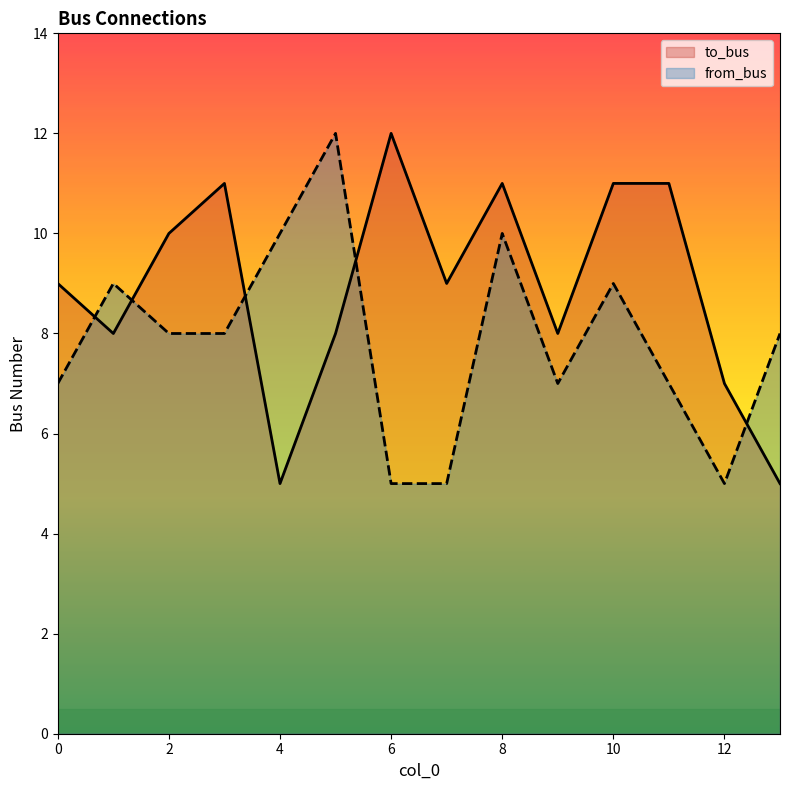

At which label does to_bus reach its minimum?

4